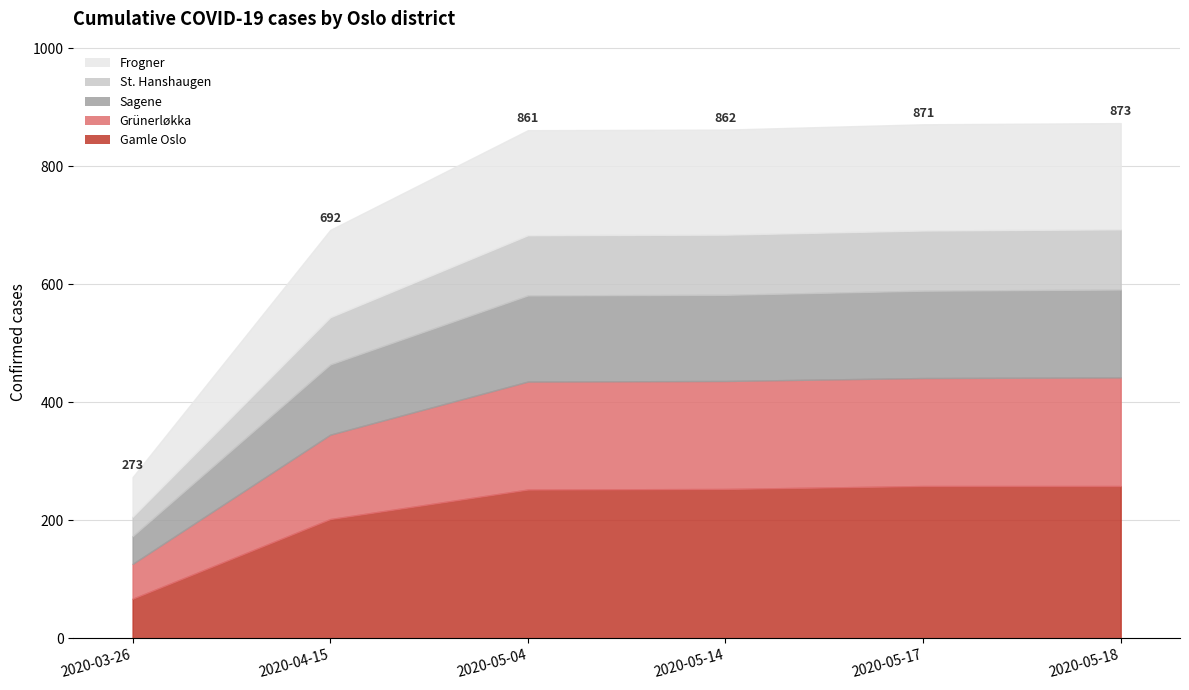

What is the total value across all series at 2020-05-17?

871